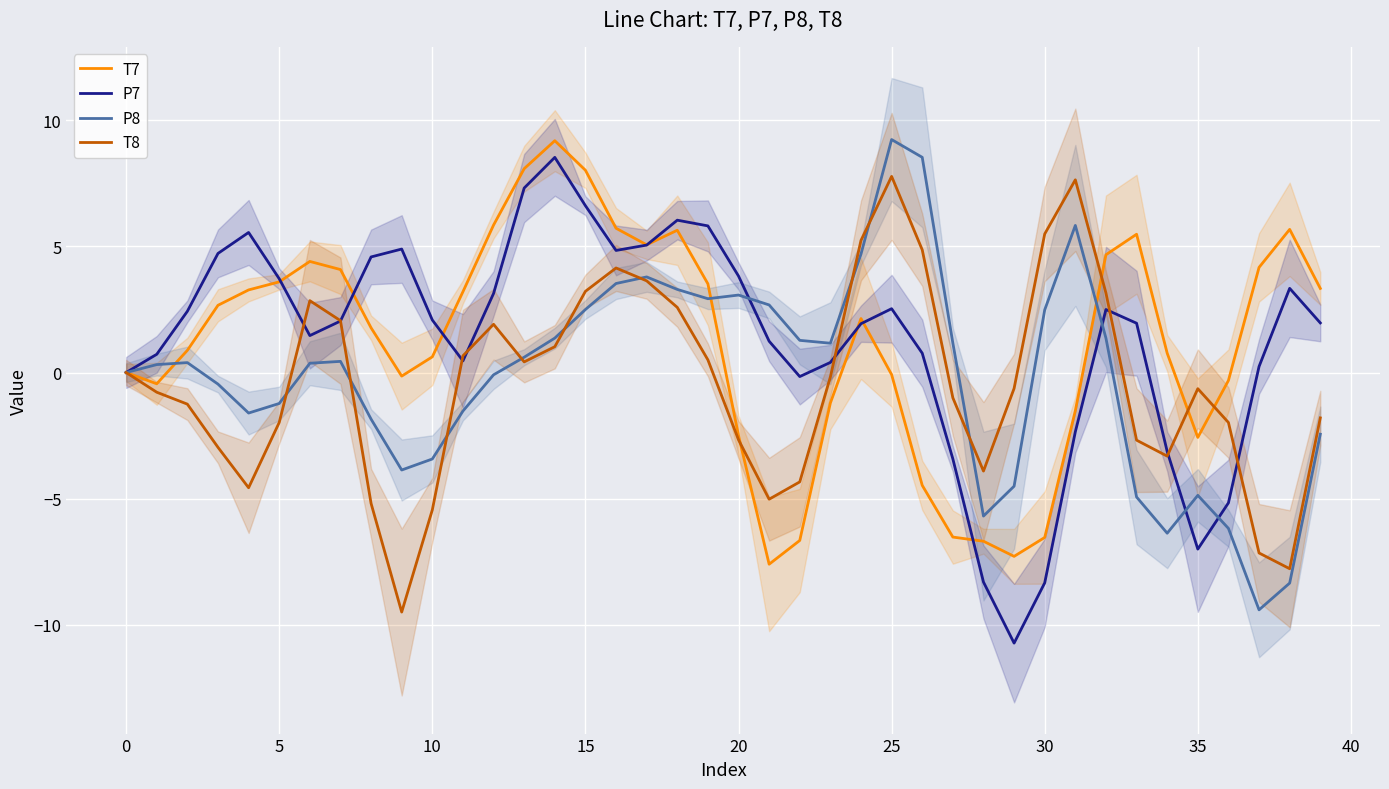

What are all the series names shown in the legend?

T7, P7, P8, T8